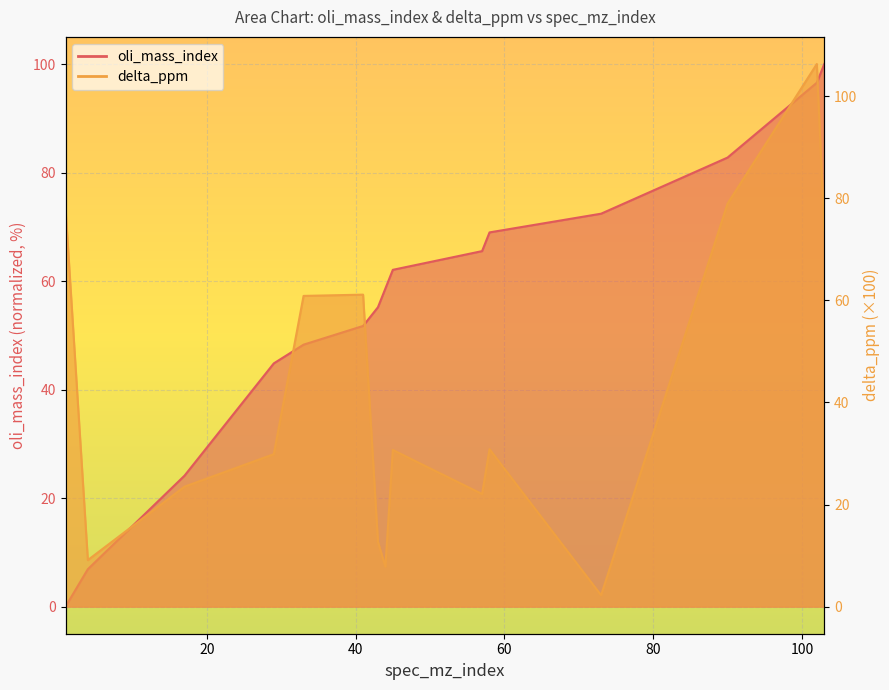

True or false: oli_mass_index has more than 0 interior local peaks.

False